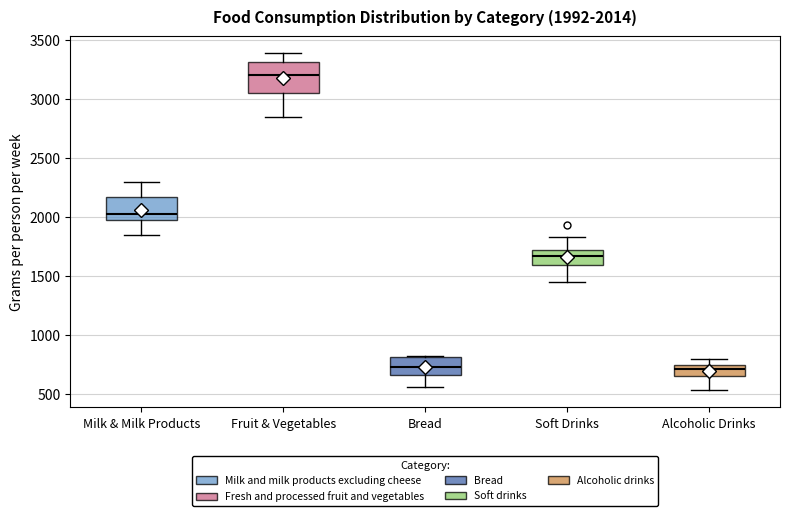

Which box has the highest median line?

Fruit & Vegetables